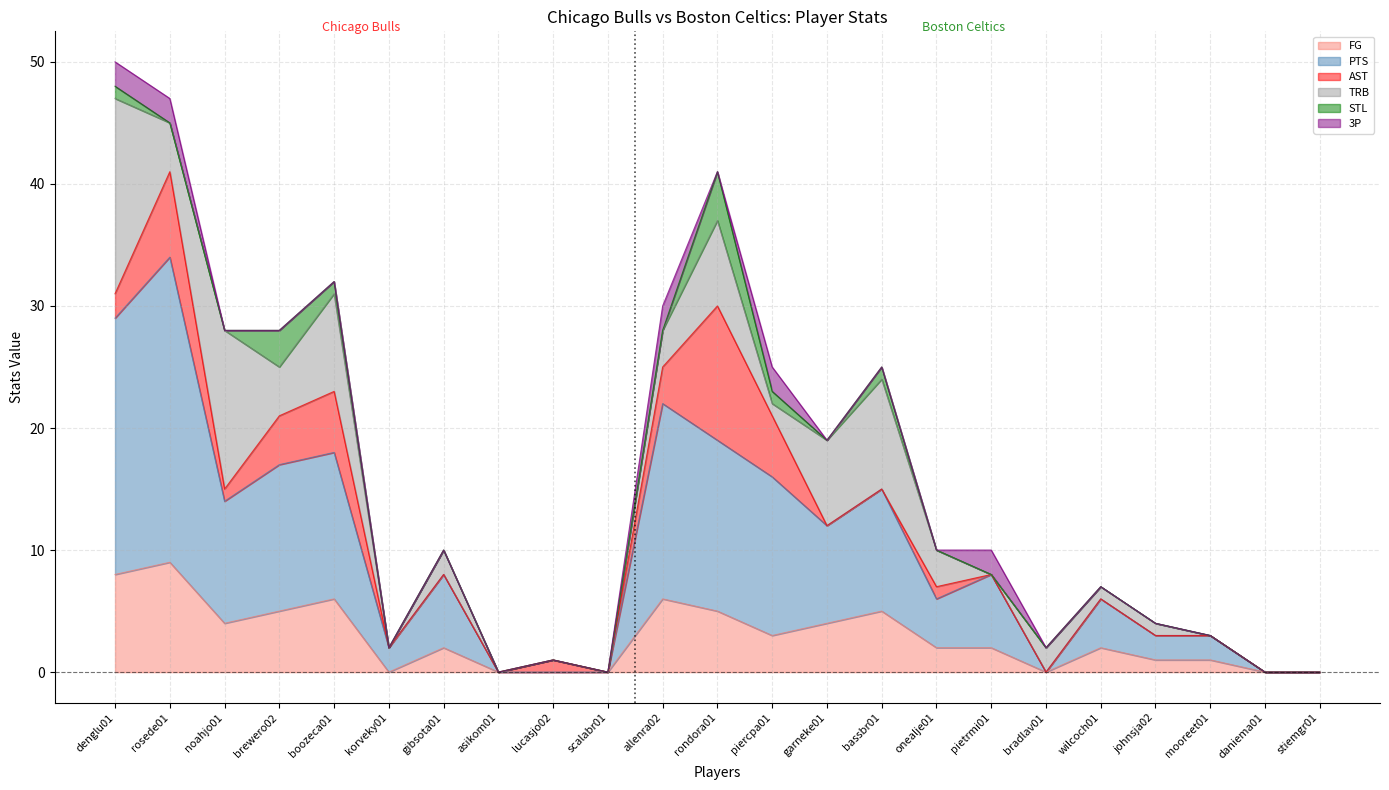

The STL series shows 2 at rosede01. True or false?

False